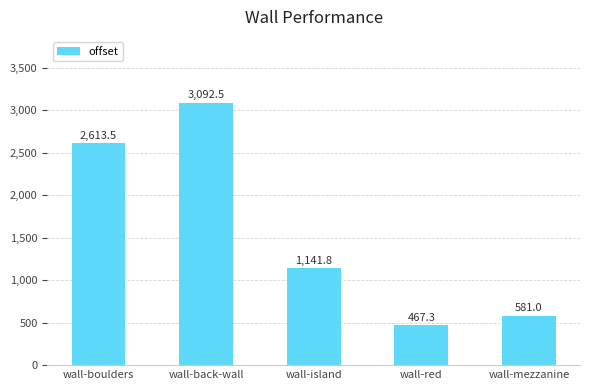

What value does the data have at wall-back-wall?

3092.5